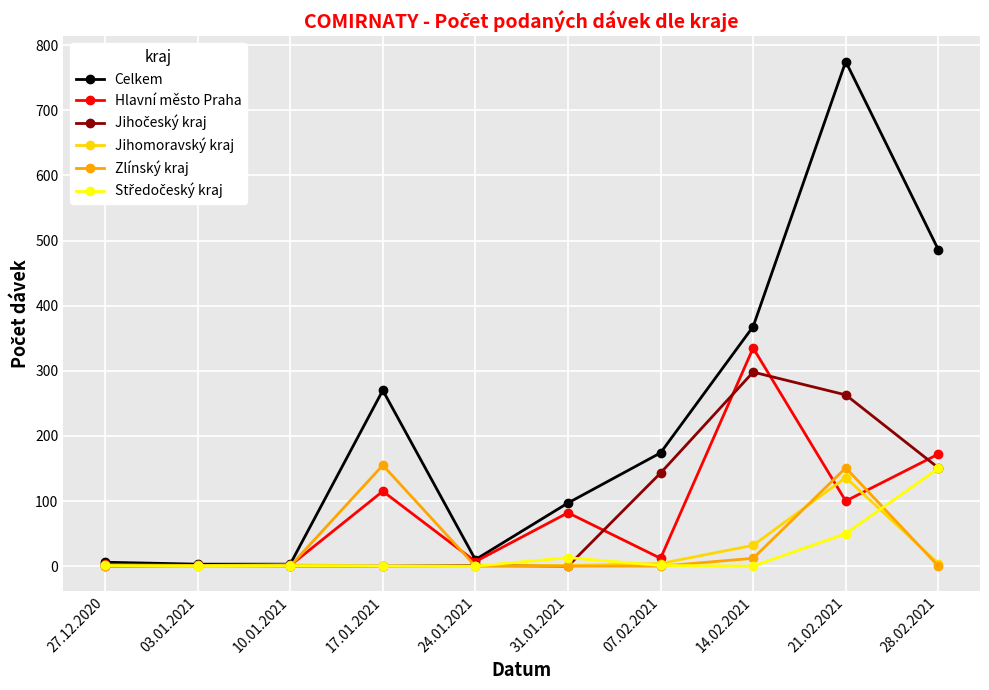

What is the difference between the Celkem values at 17.01.2021 and 28.02.2021?

216